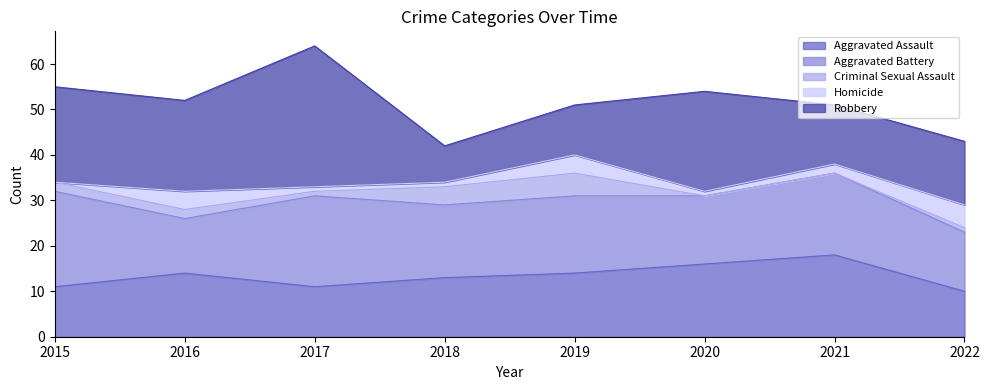

What are all the series names shown in the legend?

Aggravated Assault, Aggravated Battery, Criminal Sexual Assault, Homicide, Robbery